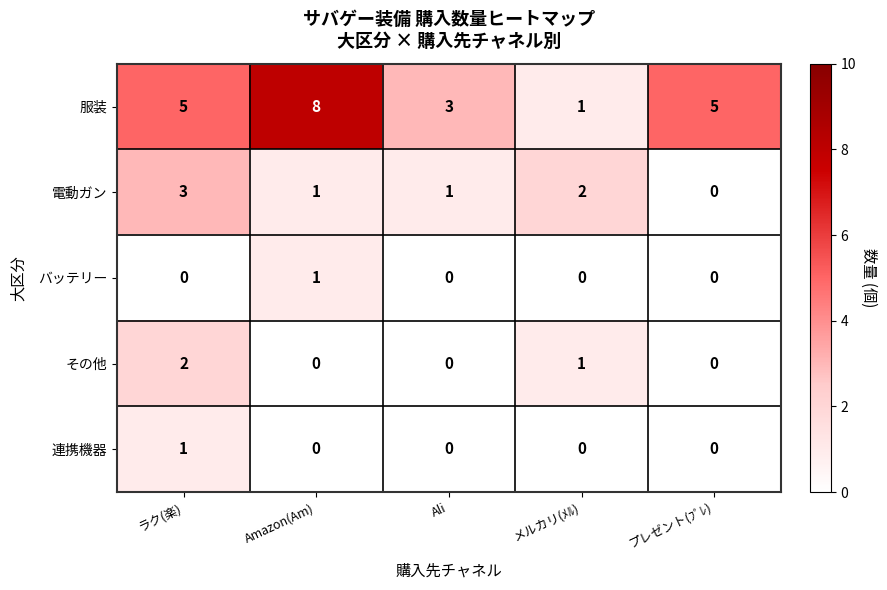

Reading right to left, transcribe all the data shown in this chart.

服装: プレゼント(ﾌﾟﾚ)=5	メルカリ(ﾒﾙ)=1	Ali=3	Amazon(Am)=8	ラク(楽)=5
電動ガン: プレゼント(ﾌﾟﾚ)=0	メルカリ(ﾒﾙ)=2	Ali=1	Amazon(Am)=1	ラク(楽)=3
バッテリー: プレゼント(ﾌﾟﾚ)=0	メルカリ(ﾒﾙ)=0	Ali=0	Amazon(Am)=1	ラク(楽)=0
その他: プレゼント(ﾌﾟﾚ)=0	メルカリ(ﾒﾙ)=1	Ali=0	Amazon(Am)=0	ラク(楽)=2
連携機器: プレゼント(ﾌﾟﾚ)=0	メルカリ(ﾒﾙ)=0	Ali=0	Amazon(Am)=0	ラク(楽)=1